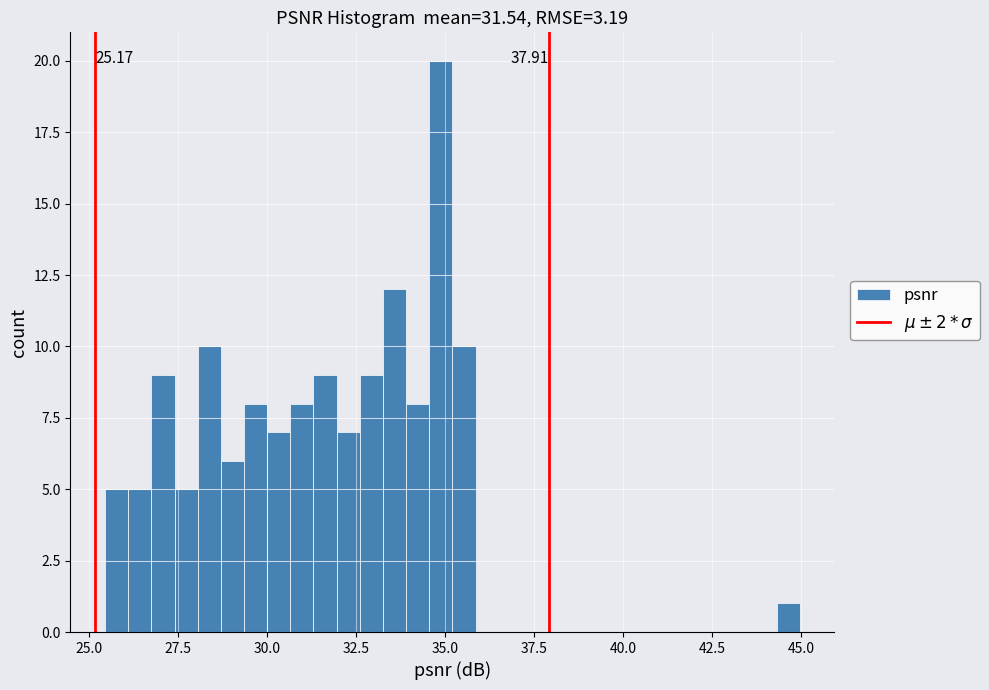

Around what value on the x-axis is the tallest bar? Give the approximate position of its centre, as read against the axis.

35.0